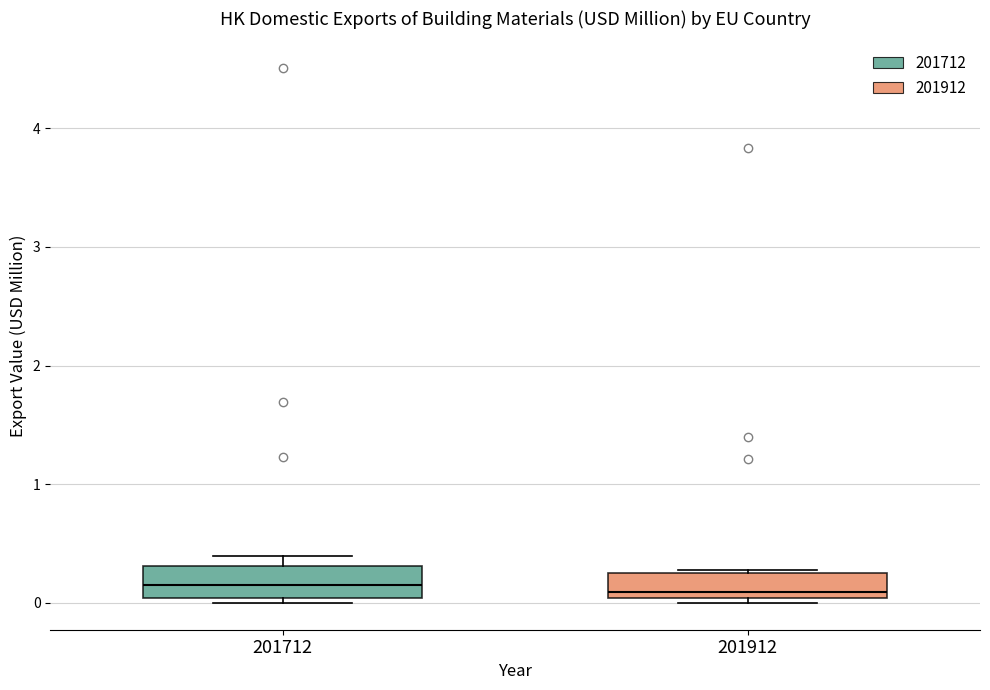

Reading left to right, read every box against the y-axis: the position of its median line, the range the box covers, and the ends of its whiskers. The values are not printed on the chart, so give them approximately, as read against the axis.

201712: median 0.2, box 0.0 to 0.3, whiskers 0.0 (just below the box's lower edge) to 0.4
201912: median 0.1, box 0.0 to 0.2, whiskers 0.0 (just below the box's lower edge) to 0.3